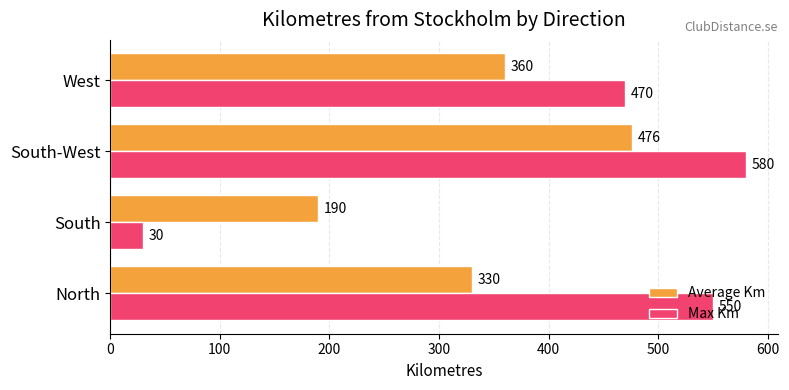

What is the difference between the highest and lowest values at South-West?

104